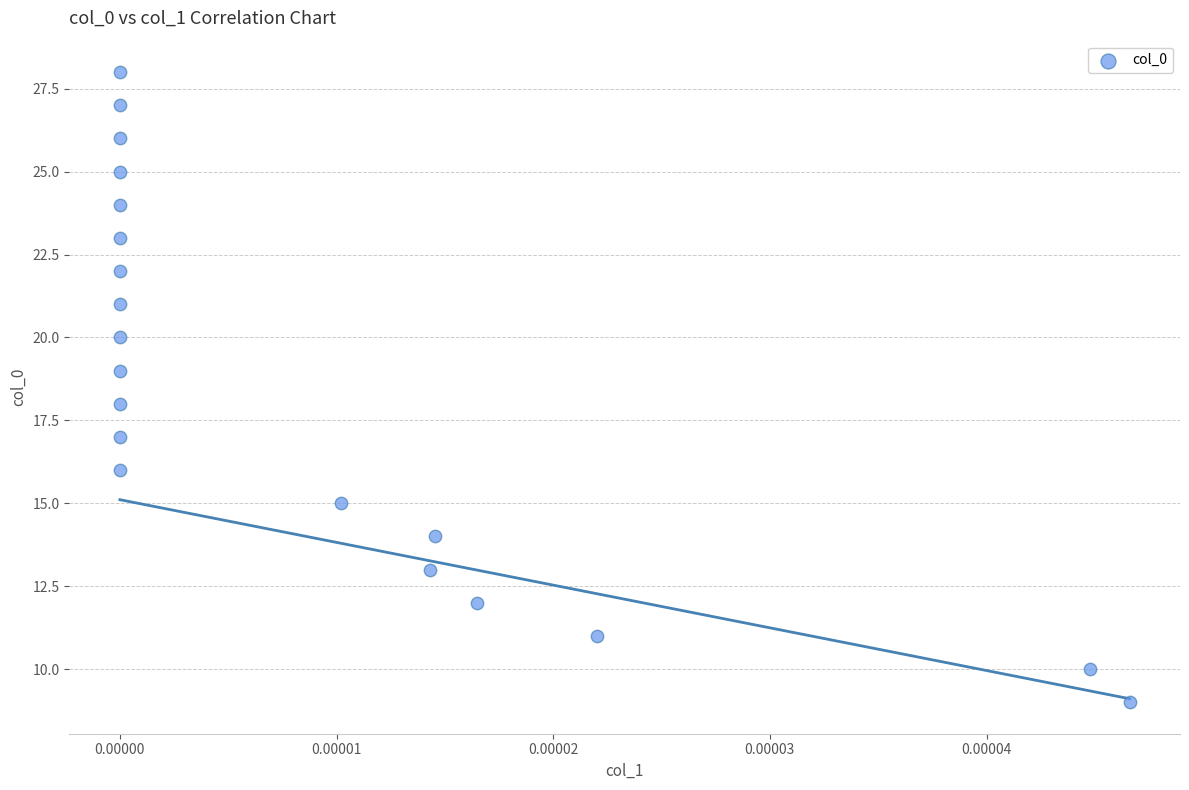

What is the range of Y values (max minus min)?

19